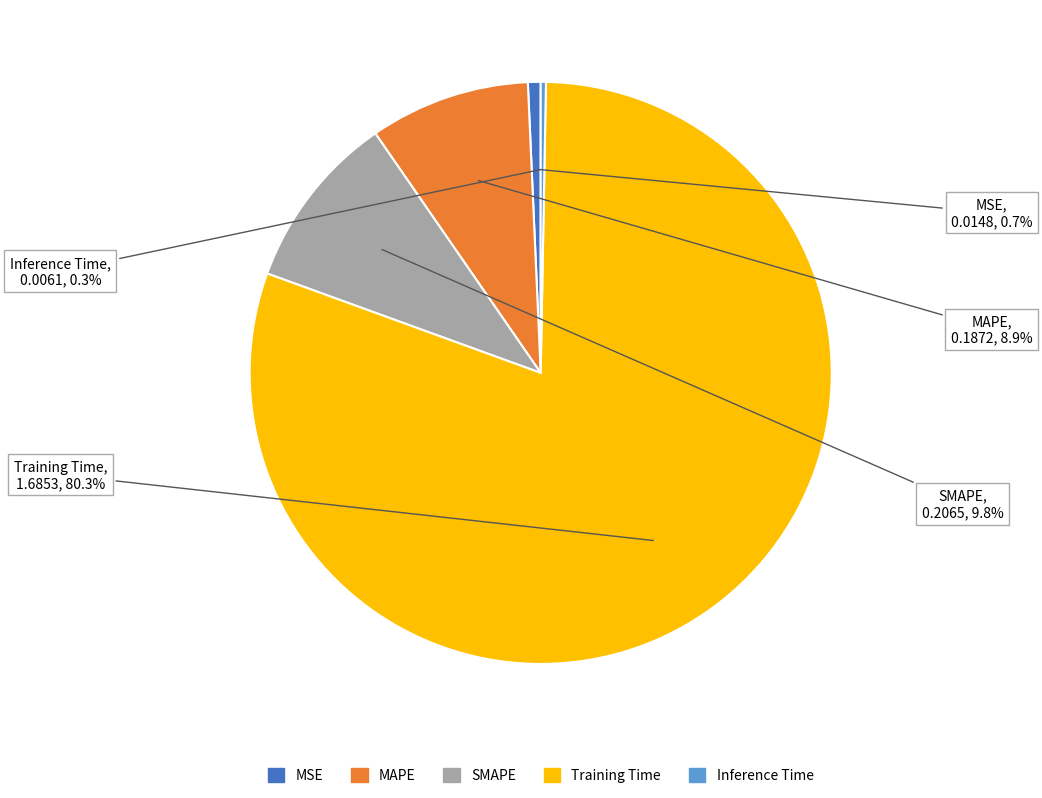

True or false: Inference Time accounts for 0% of the total.

True